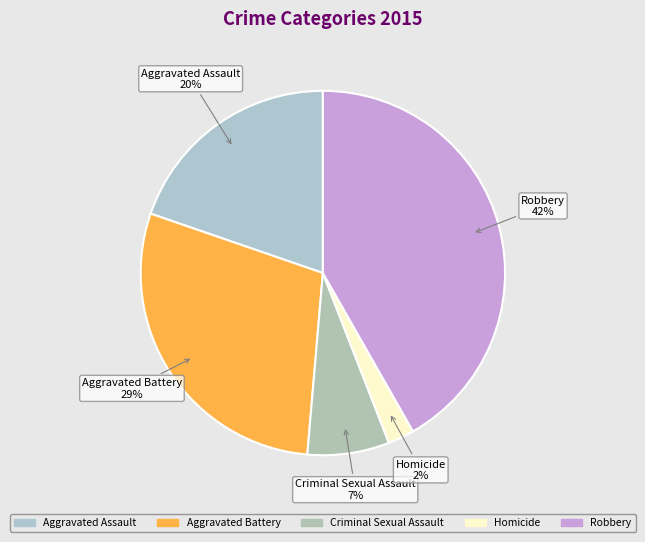

Does any single category account for the majority?

No